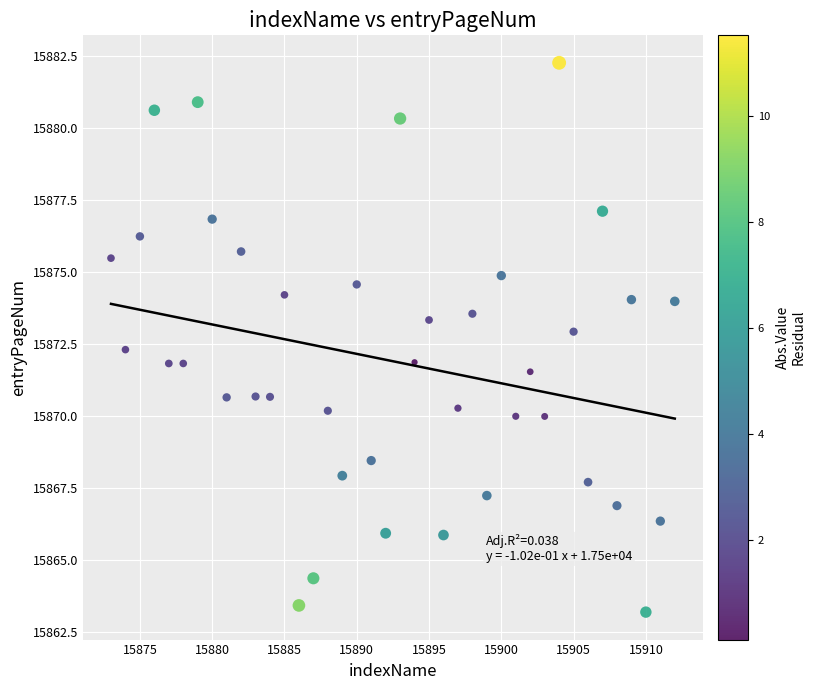

What is the range of X values (max minus min)?

39.0